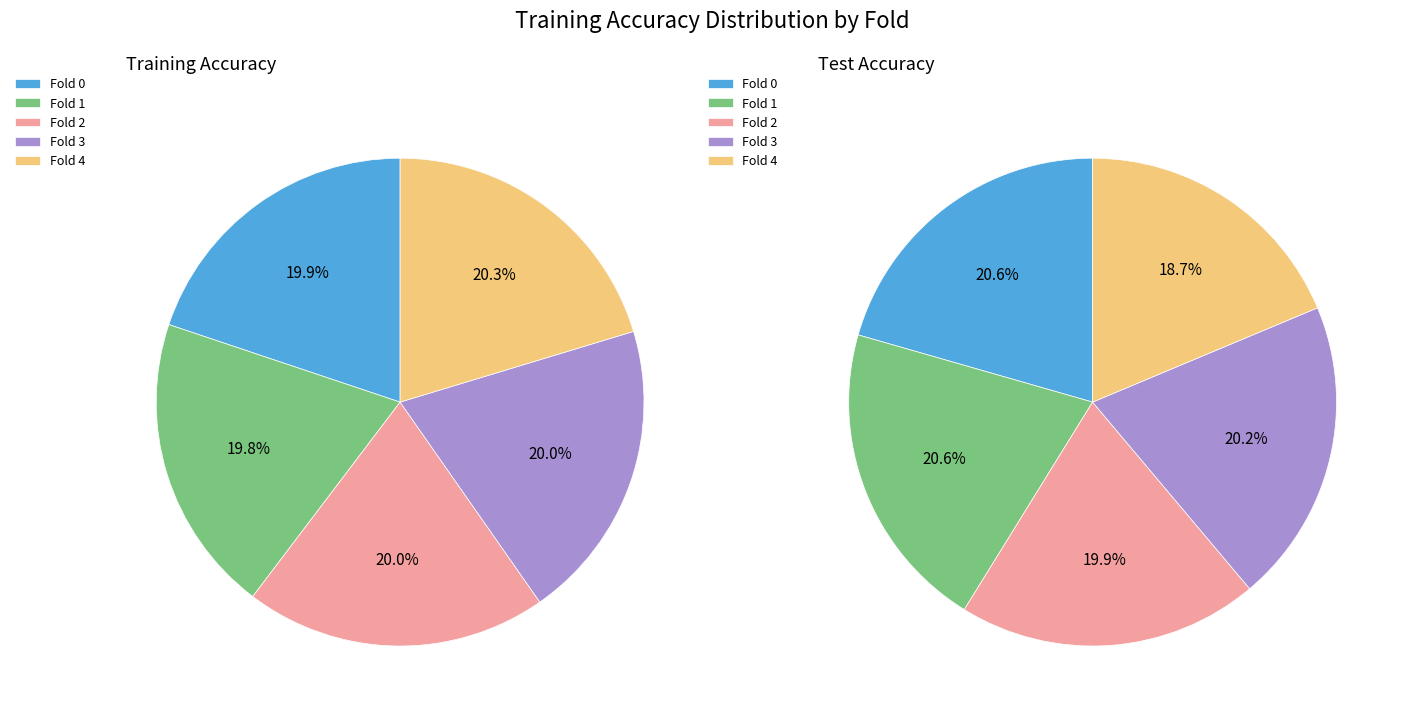

Is 3 the majority of the pie?

No